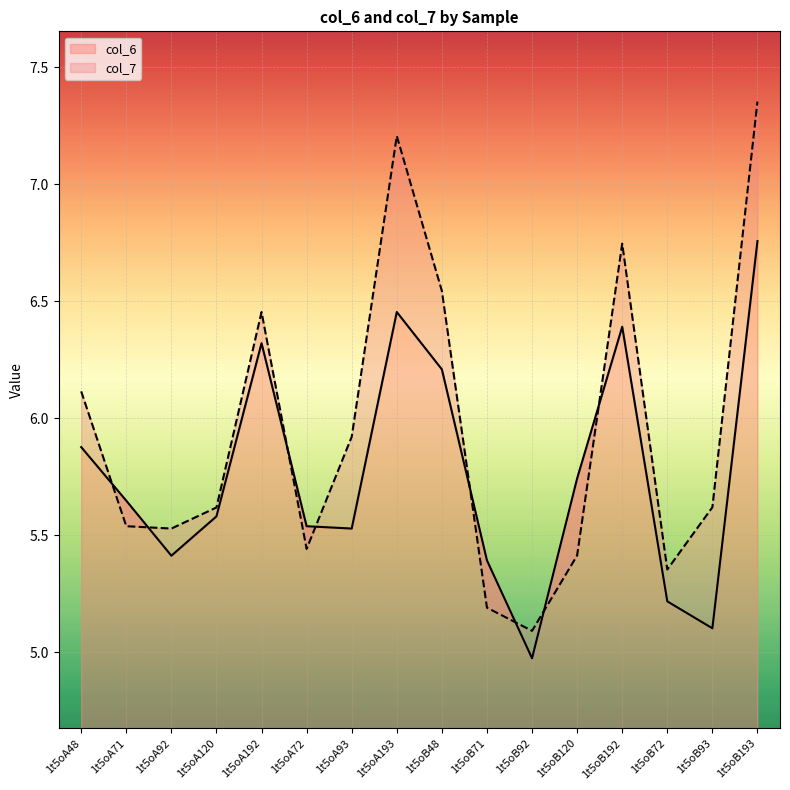

Reading left to right, list all the values displayed in this chart.

col_6: 1t5oA48=5.9	1t5oA71=5.6	1t5oA92=5.4	1t5oA120=5.6	1t5oA192=6.3	1t5oA72=5.5	1t5oA93=5.5	1t5oA193=6.5	1t5oB48=6.2	1t5oB71=5.4	1t5oB92=5.0	1t5oB120=5.7	1t5oB192=6.4	1t5oB72=5.2	1t5oB93=5.1	1t5oB193=6.8
col_7: 1t5oA48=6.1	1t5oA71=5.5	1t5oA92=5.5	1t5oA120=5.6	1t5oA192=6.5	1t5oA72=5.4	1t5oA93=5.9	1t5oA193=7.2	1t5oB48=6.5	1t5oB71=5.2	1t5oB92=5.1	1t5oB120=5.4	1t5oB192=6.7	1t5oB72=5.4	1t5oB93=5.6	1t5oB193=7.4